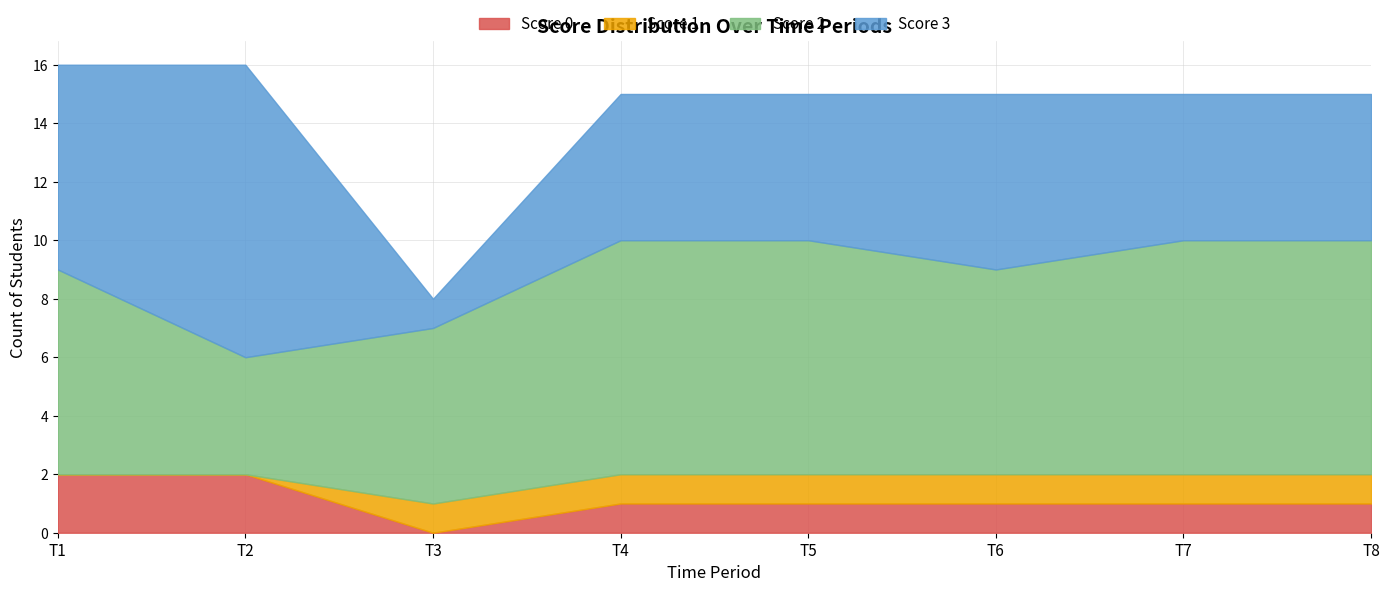

The Score 0 series shows 0 at T6. True or false?

False